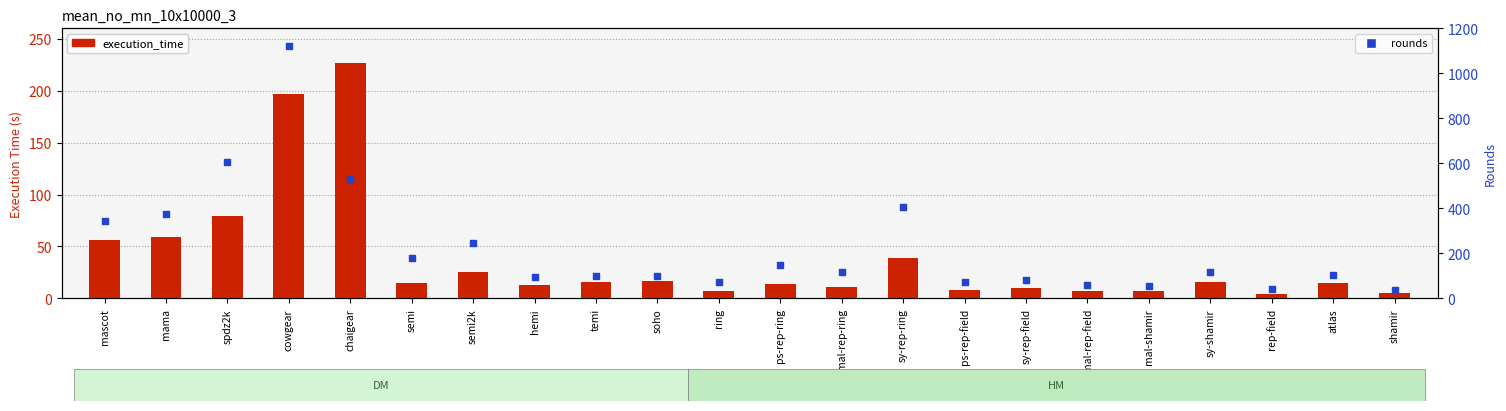

At which category is the sum across all series the highest?

cowgear